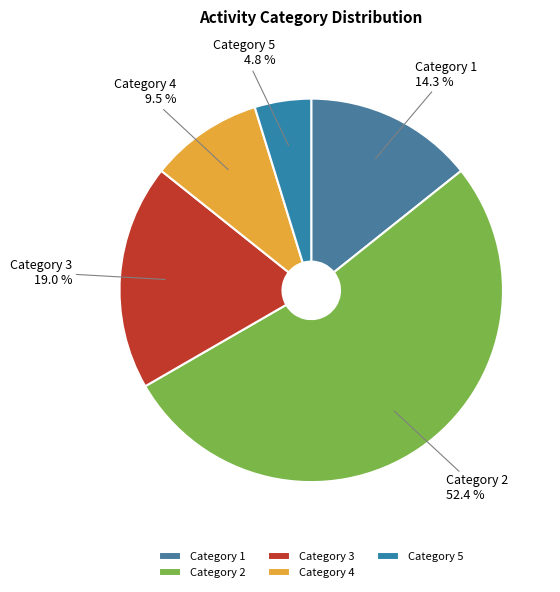

To the nearest percent, what is the difference between the largest and smallest slice percentages?

48%